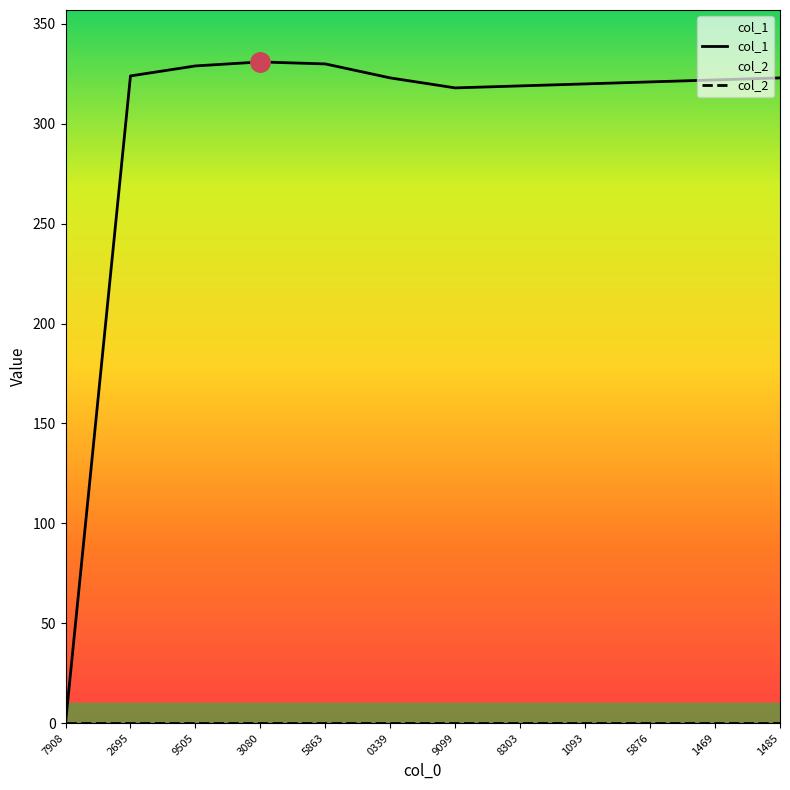

Which series has the widest spread of values?

col_1